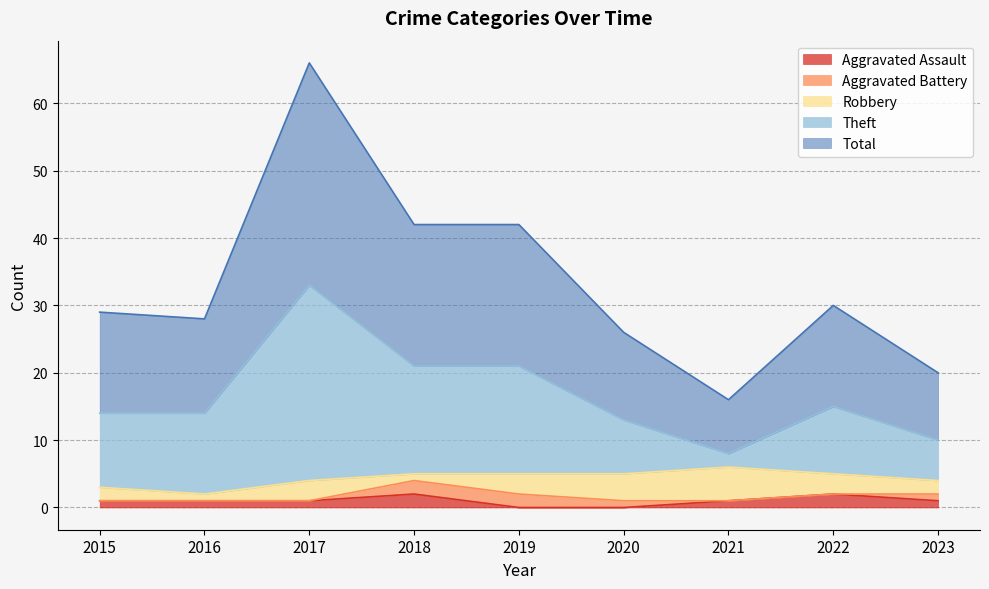

At which label does Total reach its minimum?

2021